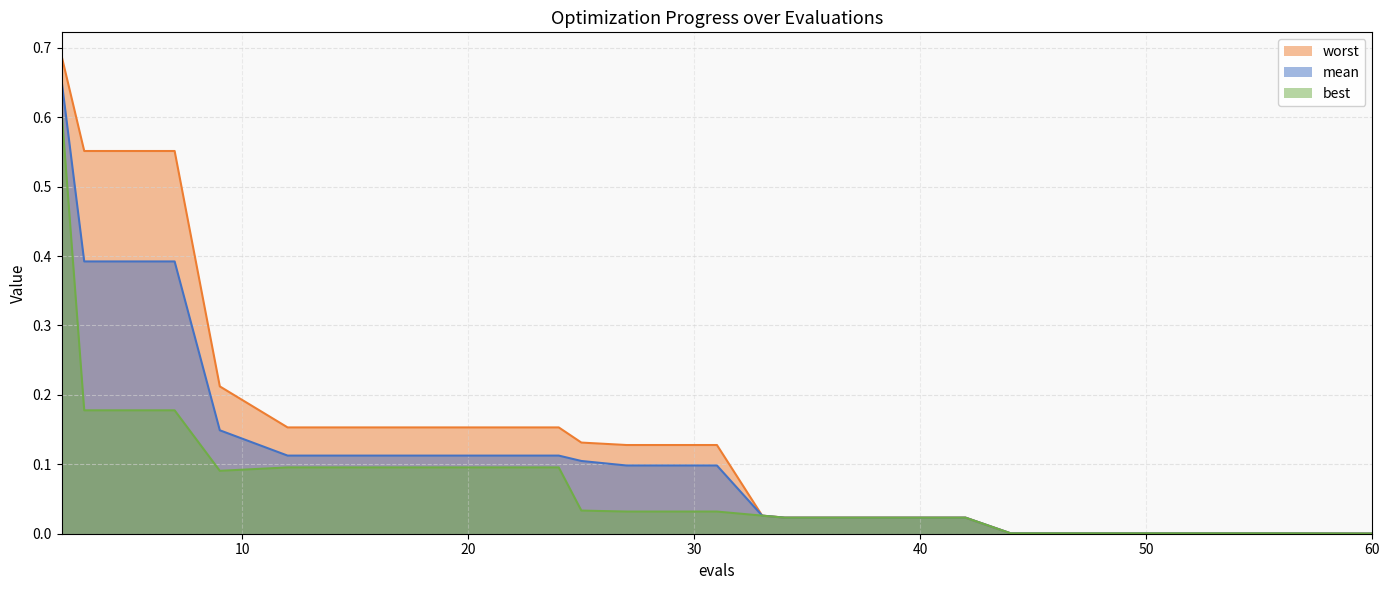

What is the difference between the maximum and second lowest values in the mean series?

0.7